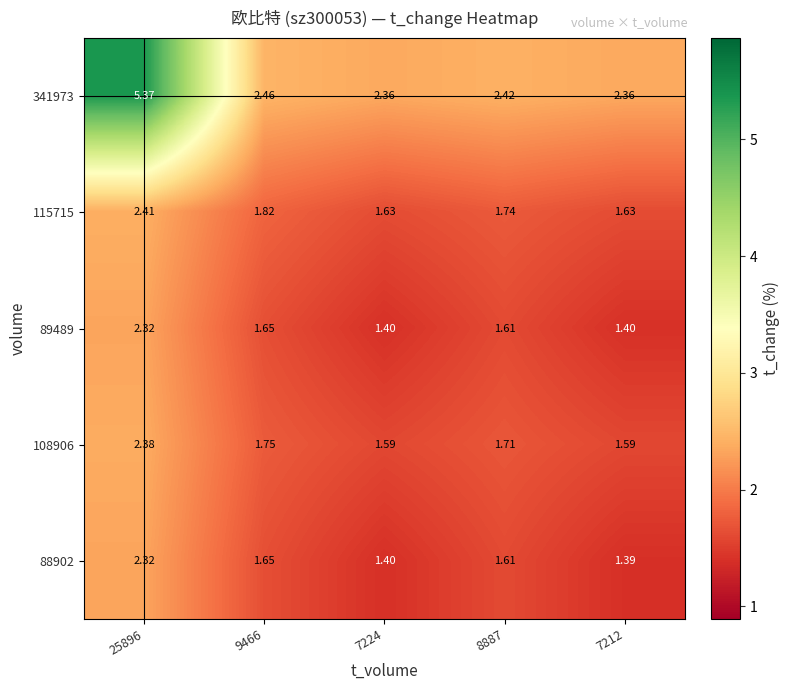

Is the value of 88902 at 7224 greater than the value of 108906 at 8887?

No